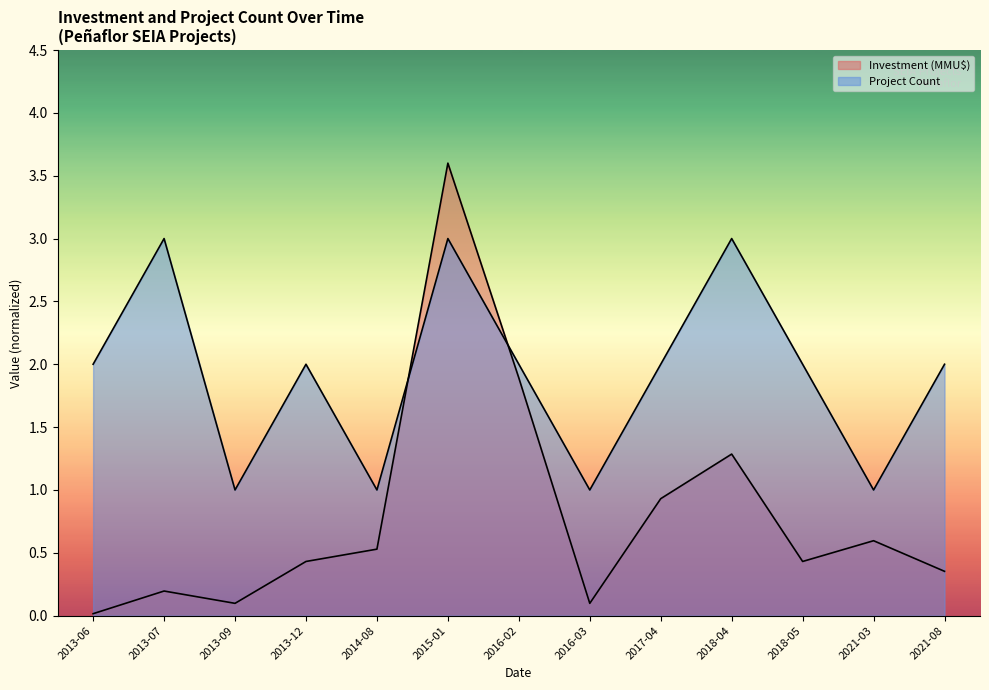

What is the greatest value displayed?

3.6